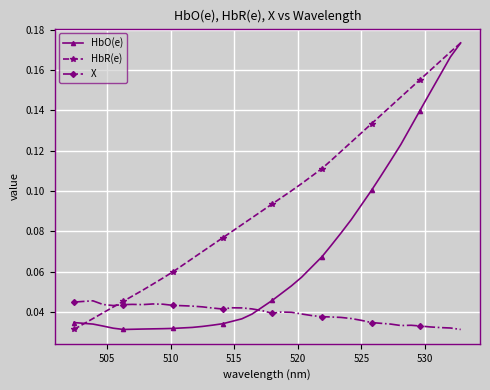

List the series in order of their overall mean, lowest first.

X, HbO(e), HbR(e)